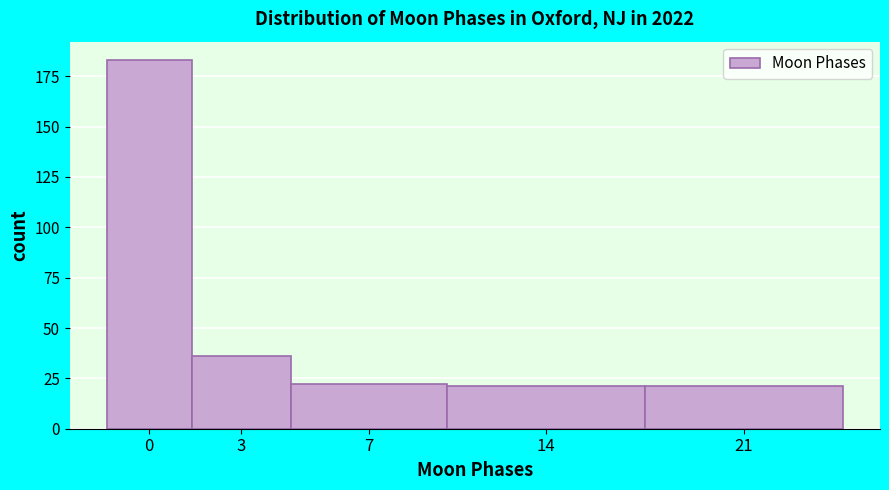

Reading right to left, list all the values displayed in this chart.

21	21	22	36	183